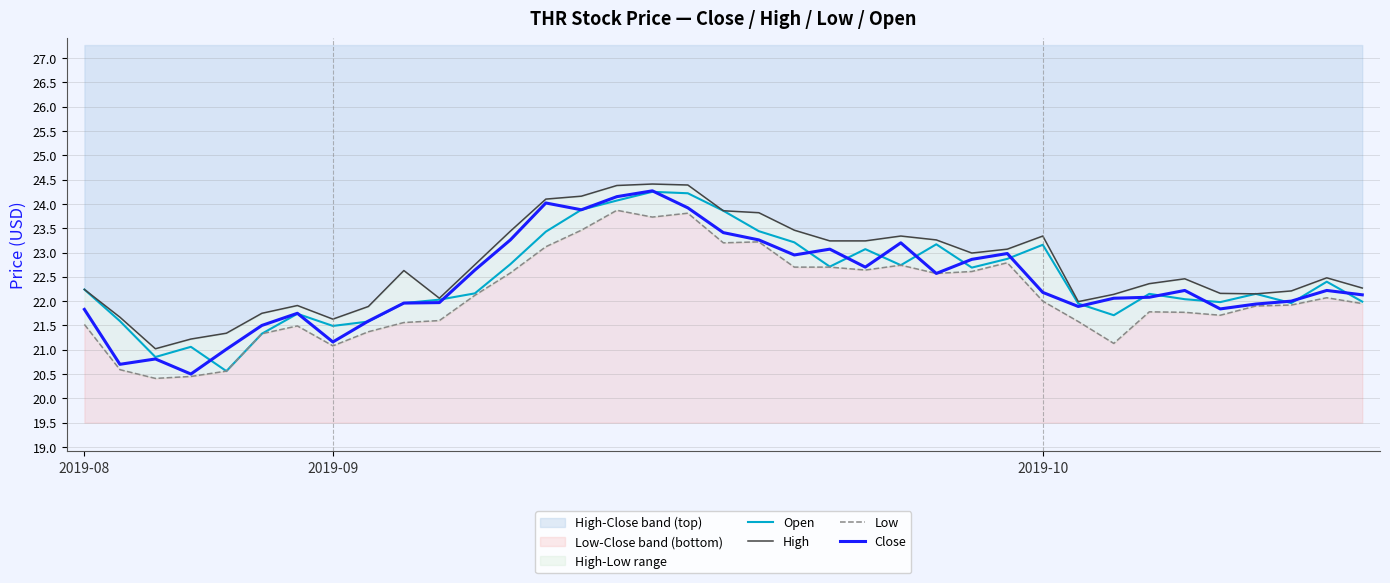

Which has a higher value, 35 or 5?

35